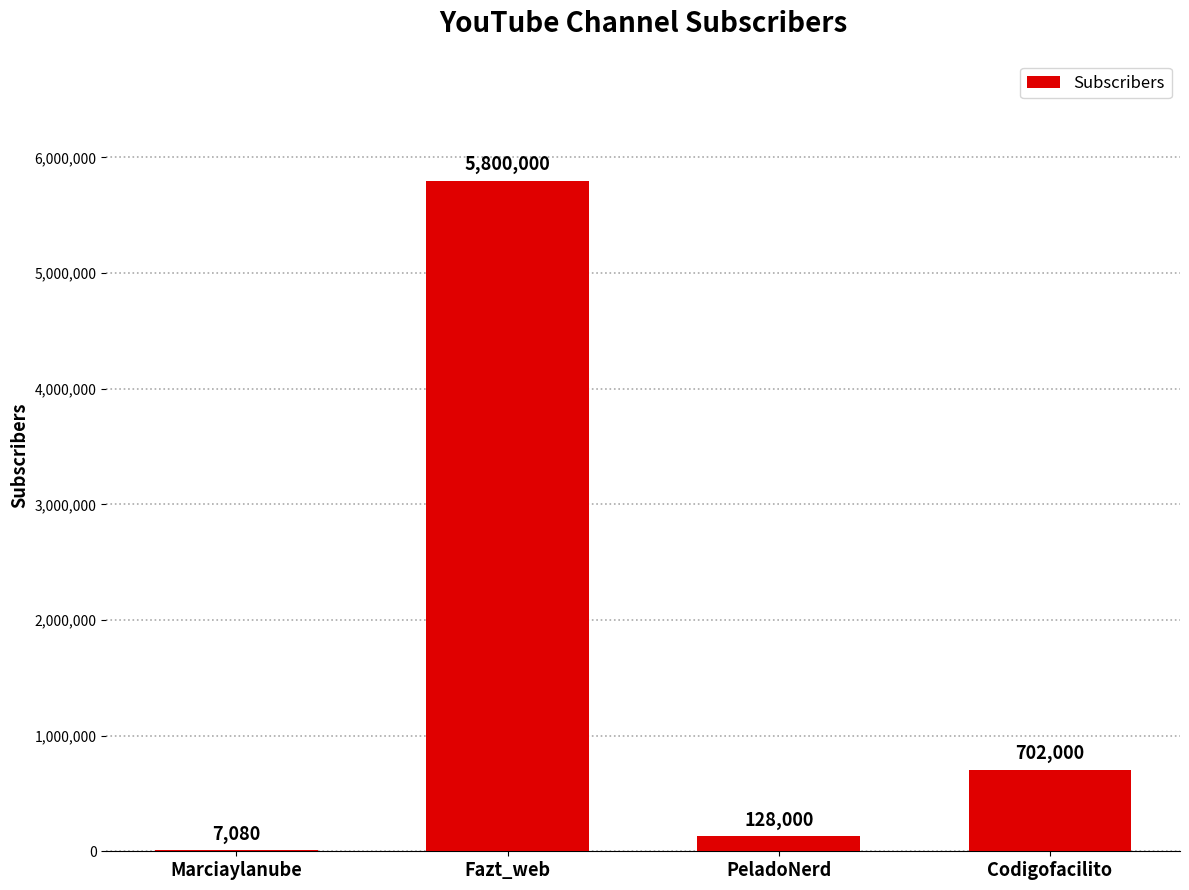

Reading left to right, what are all the values shown in this chart?

Marciaylanube=7080	Fazt_web=5800000	PeladoNerd=128000	Codigofacilito=702000